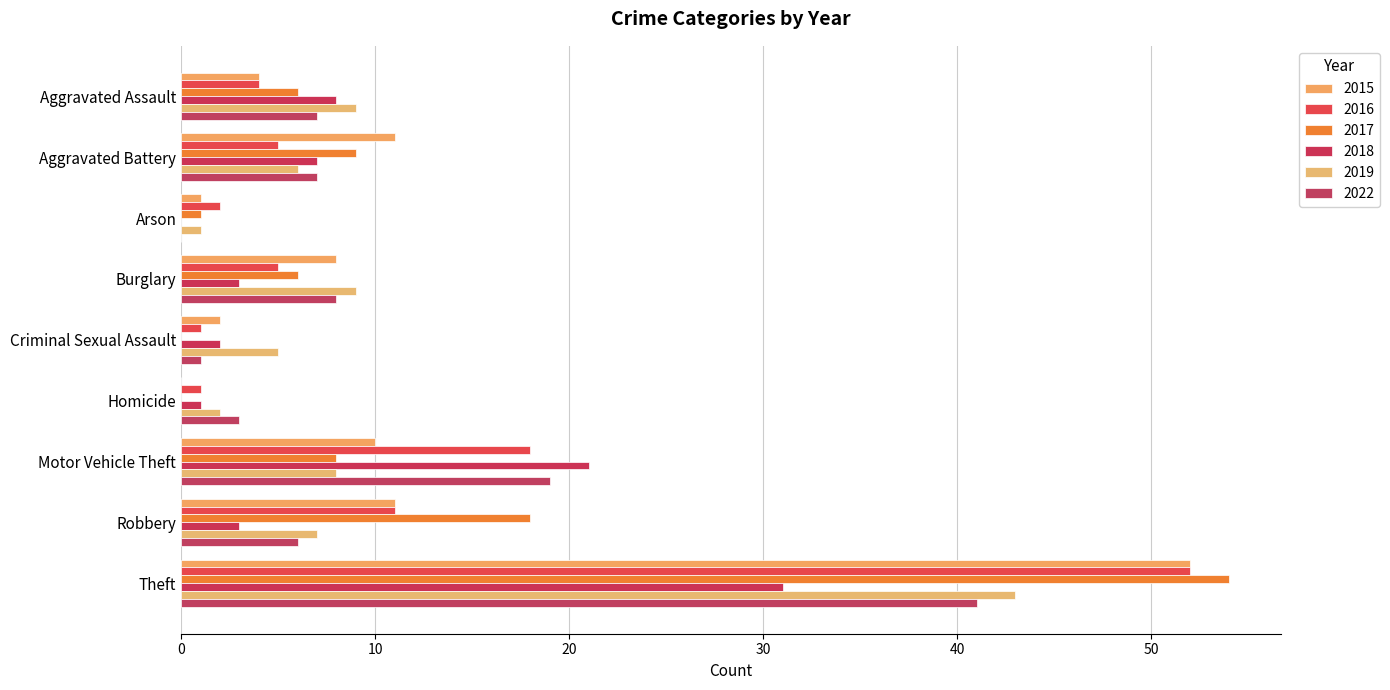

How many positive values does the 2022 series have?

8